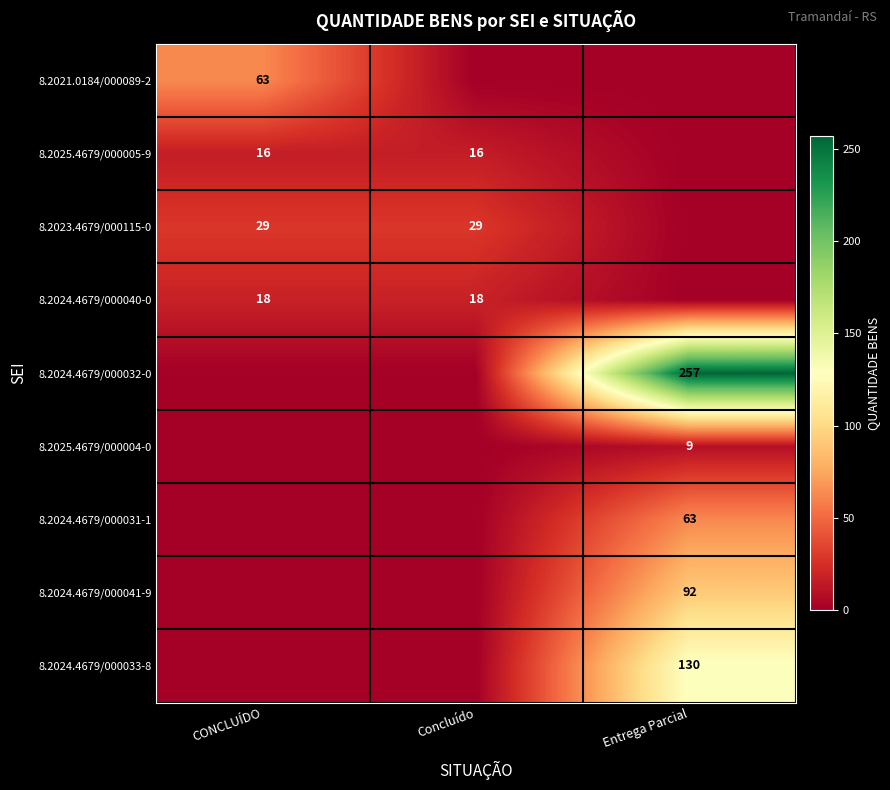

True or false: 8.2025.4679/000004-0 has a value of 14 at Entrega Parcial.

False